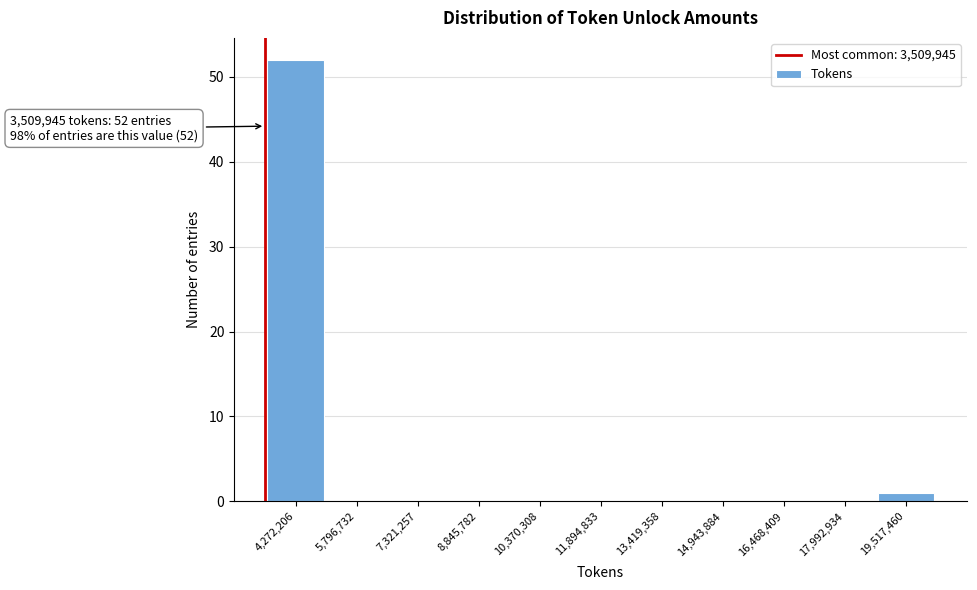

Over which range of the x-axis is the bar tallest?

3600000 to 5000000